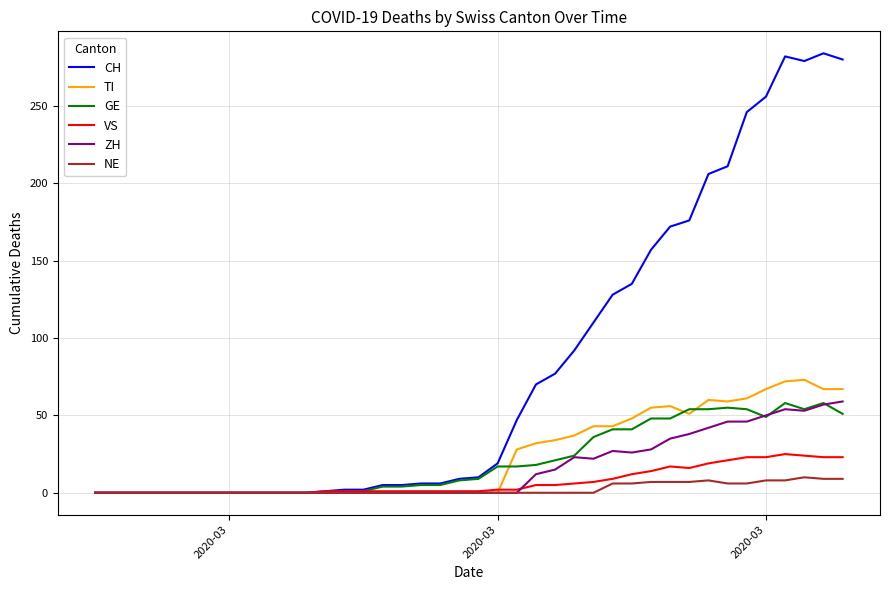

Which series has the largest range (max minus min)?

CH